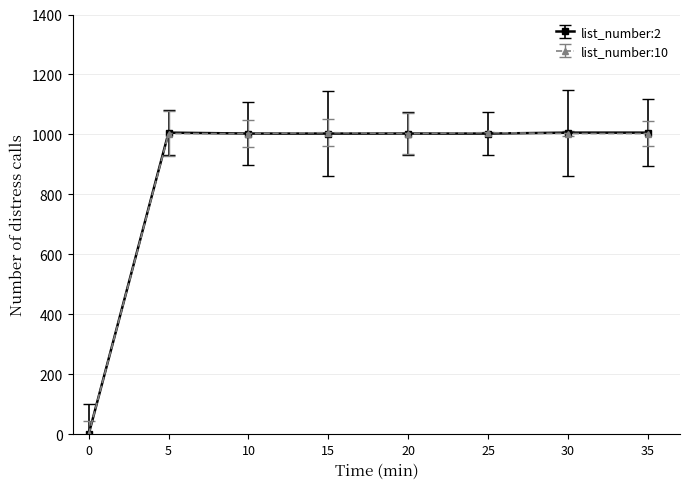

The value of list_number:2 at 30 is 1006. True or false?

True